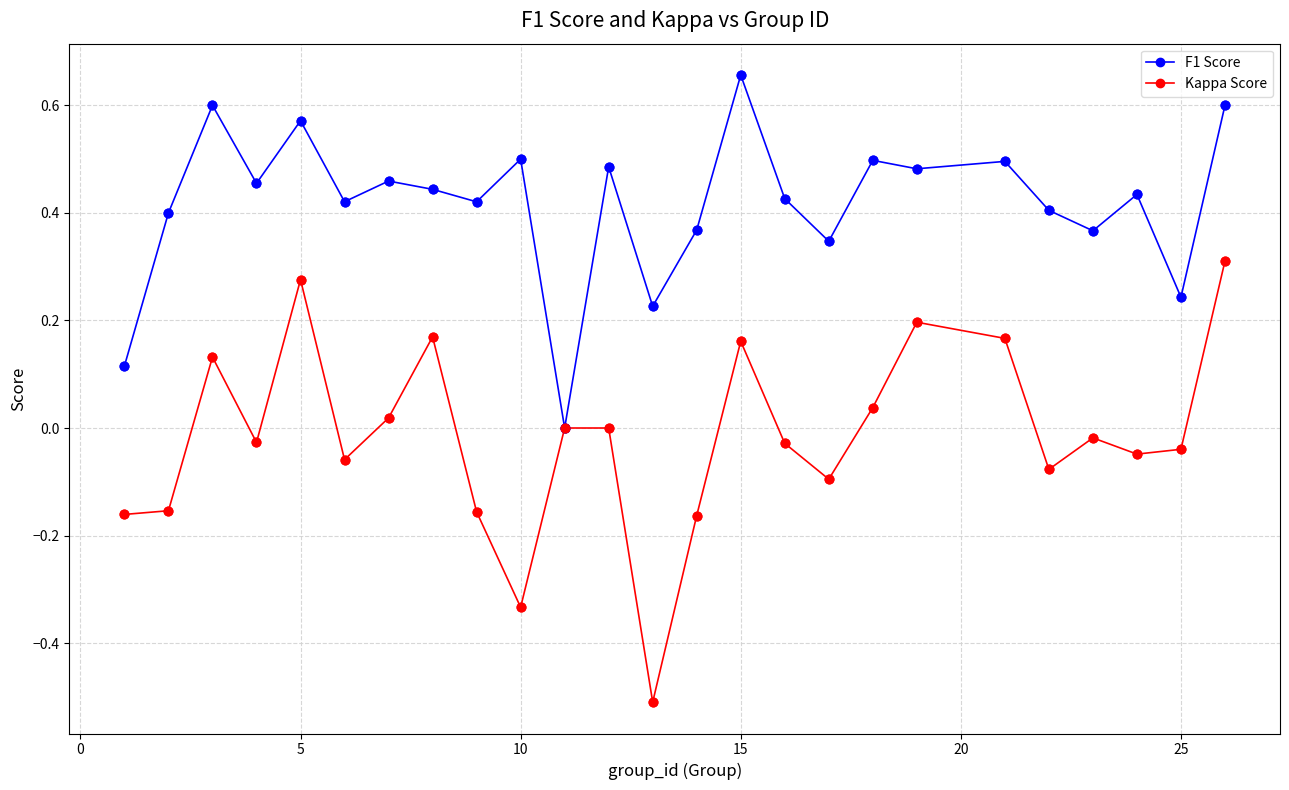

Which series has the widest spread of values?

Kappa Score